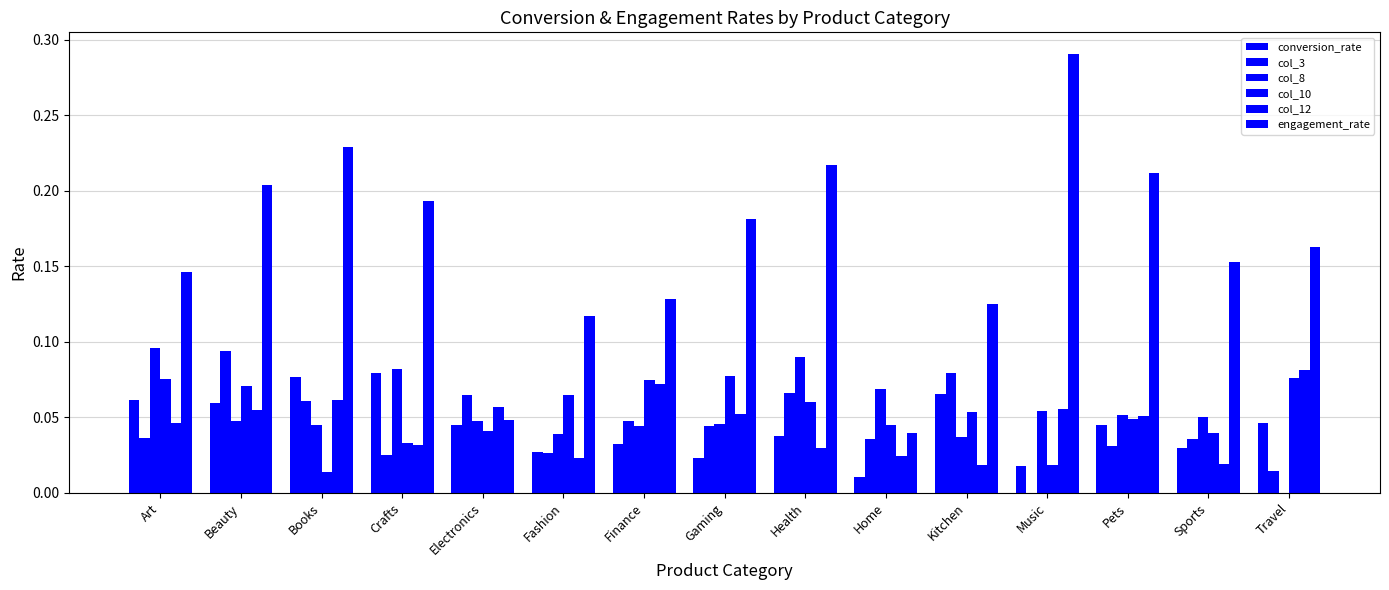

What is the label of the 7th bar from the right?

Health